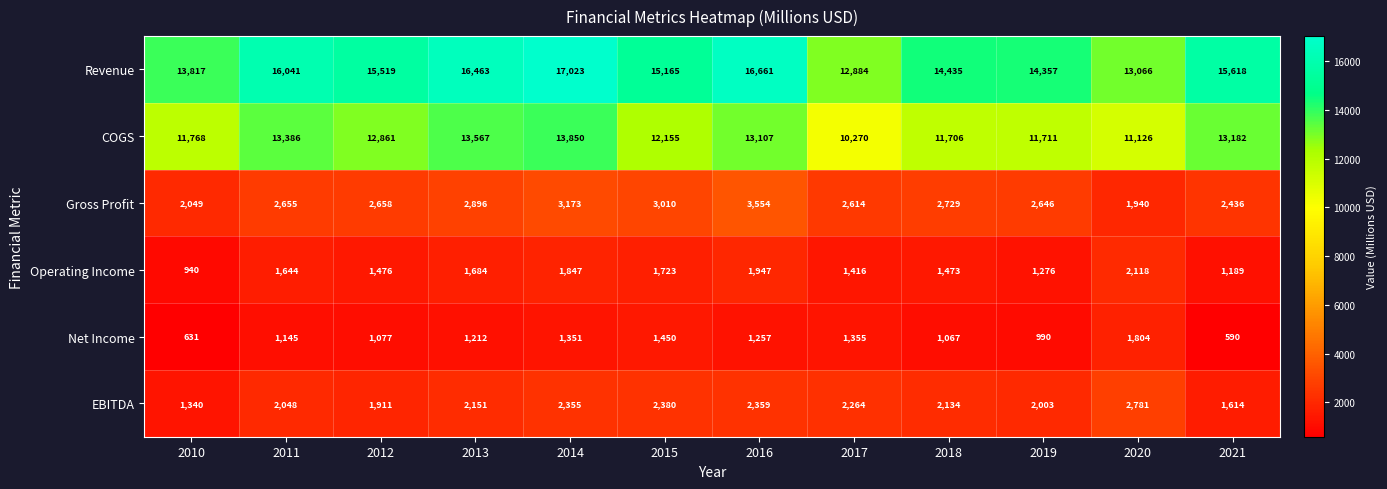

Between 2011 and 2017, which series saw the biggest shift?

Revenue